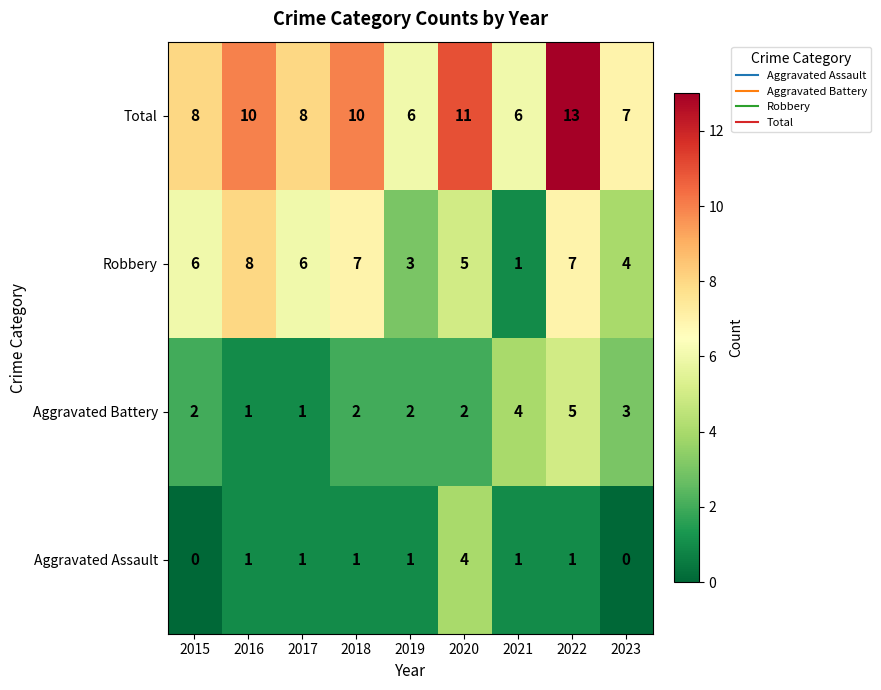

List the series in order of their peak value, highest first.

Total, Robbery, Aggravated Battery, Aggravated Assault